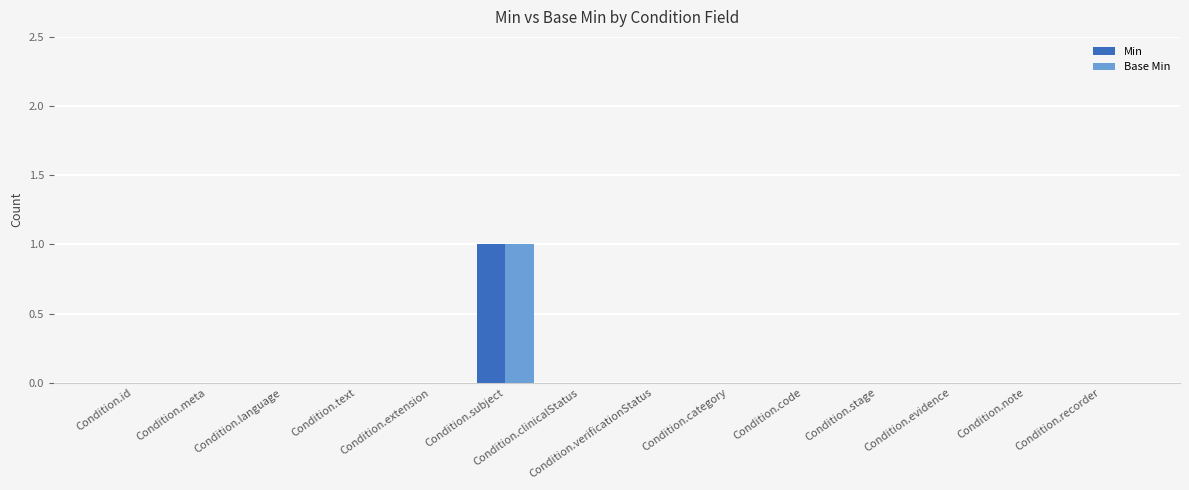

The value of Base Min at Condition.verificationStatus is 0. True or false?

True